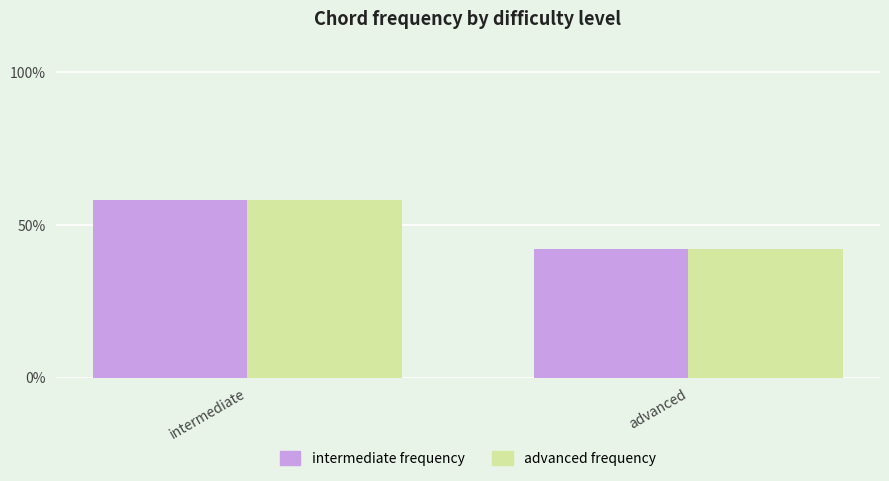

How many series are shown in this chart?

2